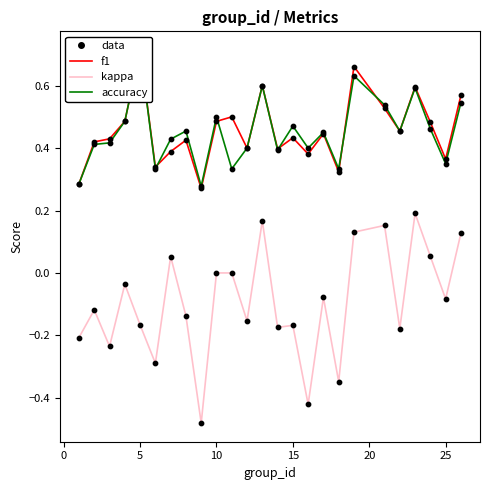

Which series has the largest Y range (max minus min)?

kappa